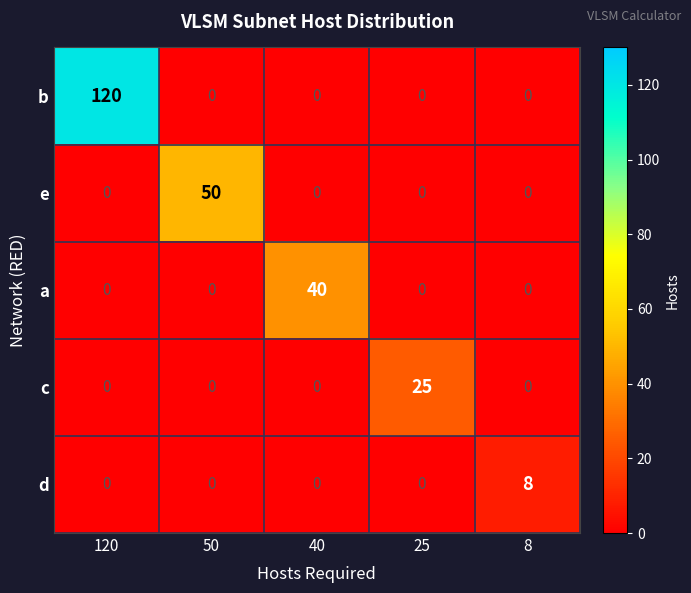

How many data points does each series have?

5